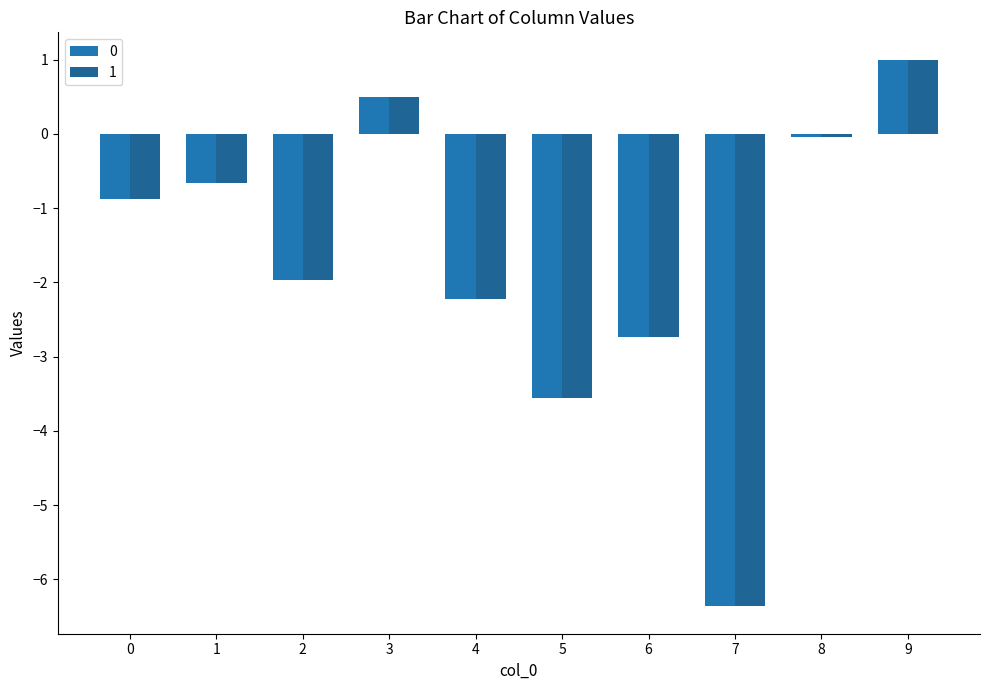

How many values in the 0 series are below 0?

8